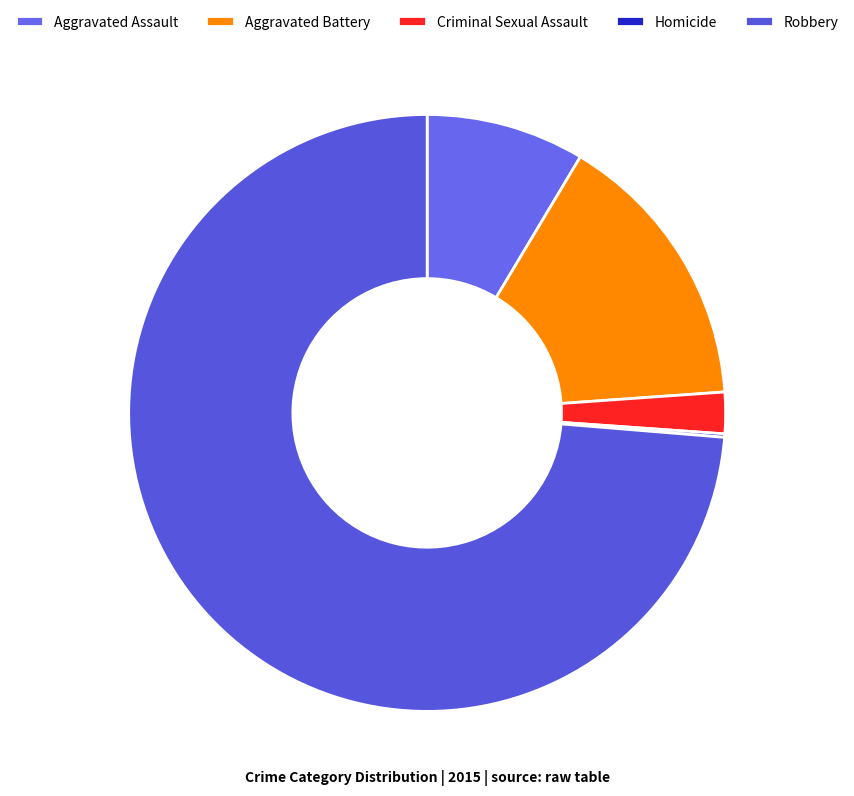

What is the majority slice?

Robbery